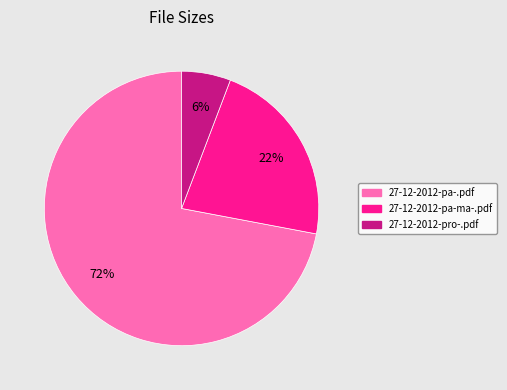

How many slices are in this pie chart?

3